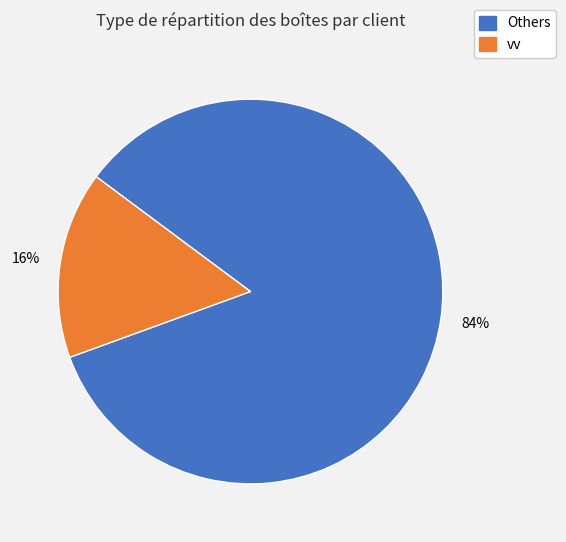

Is there any slice that represents more than half of the pie?

Yes